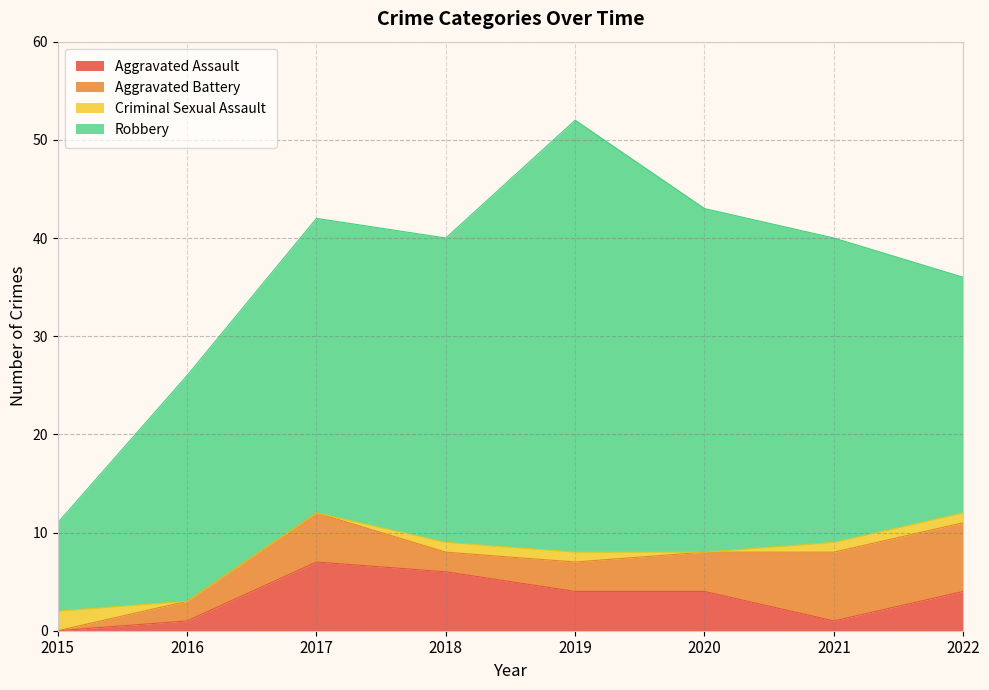

What is the value of the Aggravated Battery point at the 8th from the left?

7